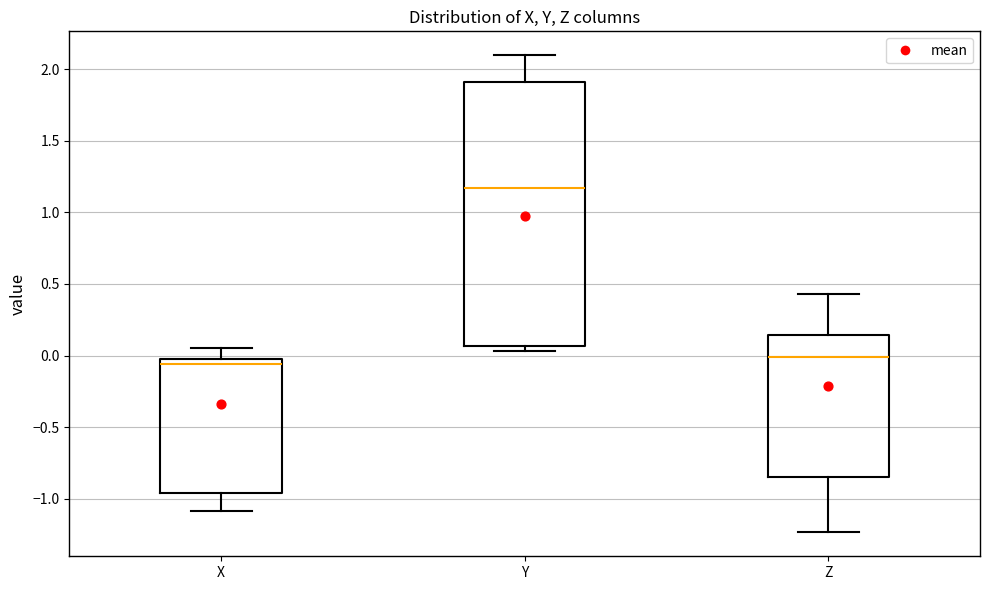

Which box has the highest median line?

Y